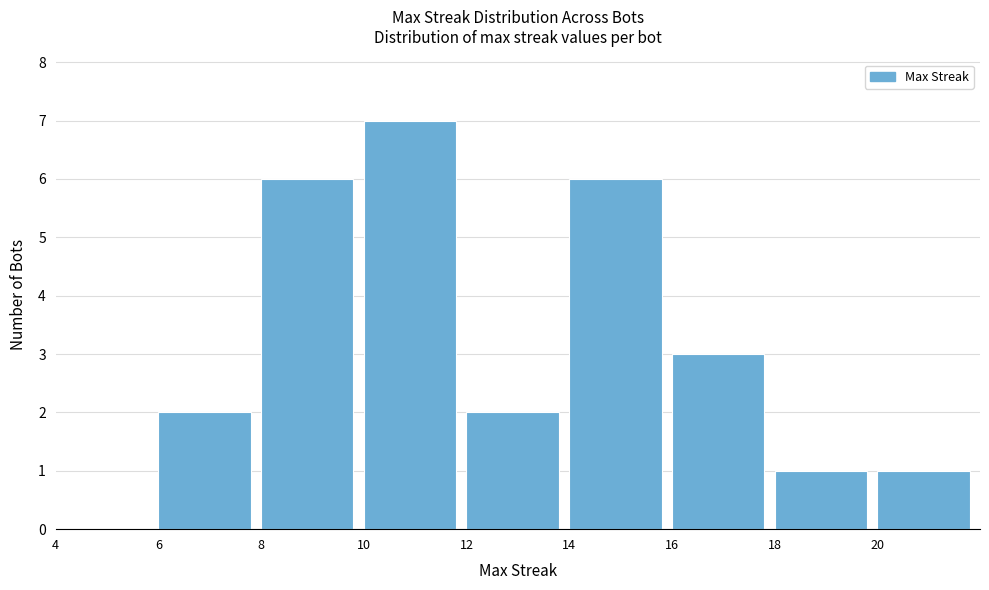

Over which range of the x-axis is the bar tallest?

10 to 12